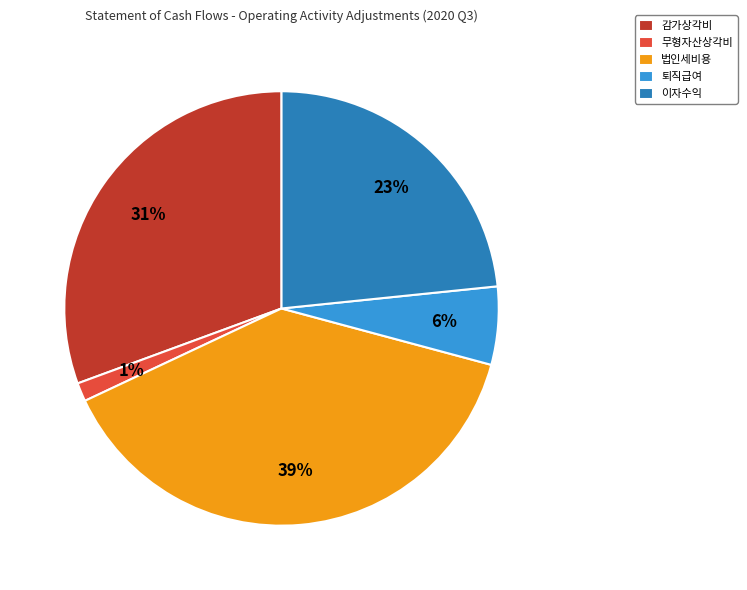

Which slice is the largest?

법인세비용